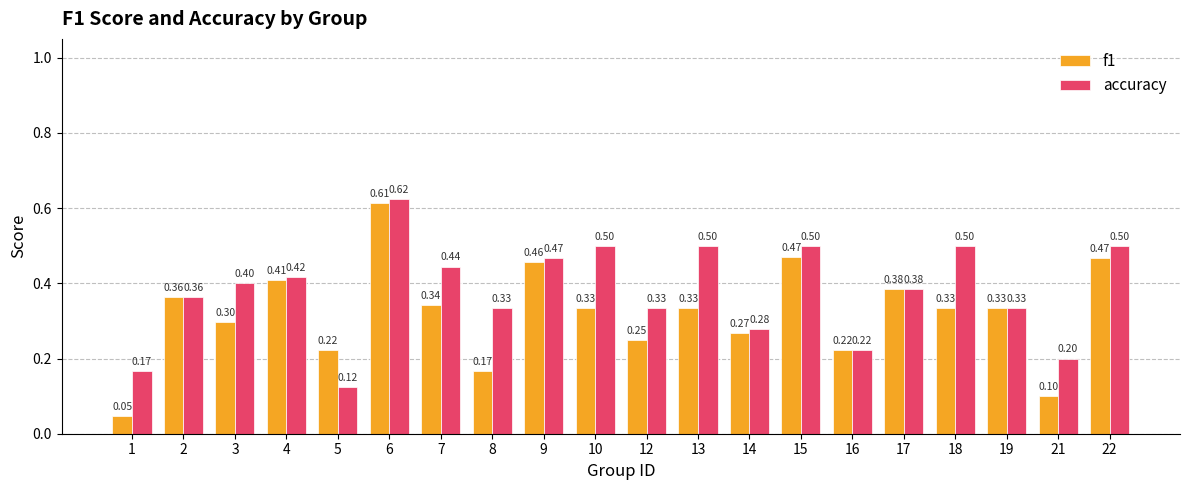

What is the total value across all series at 2?

0.7